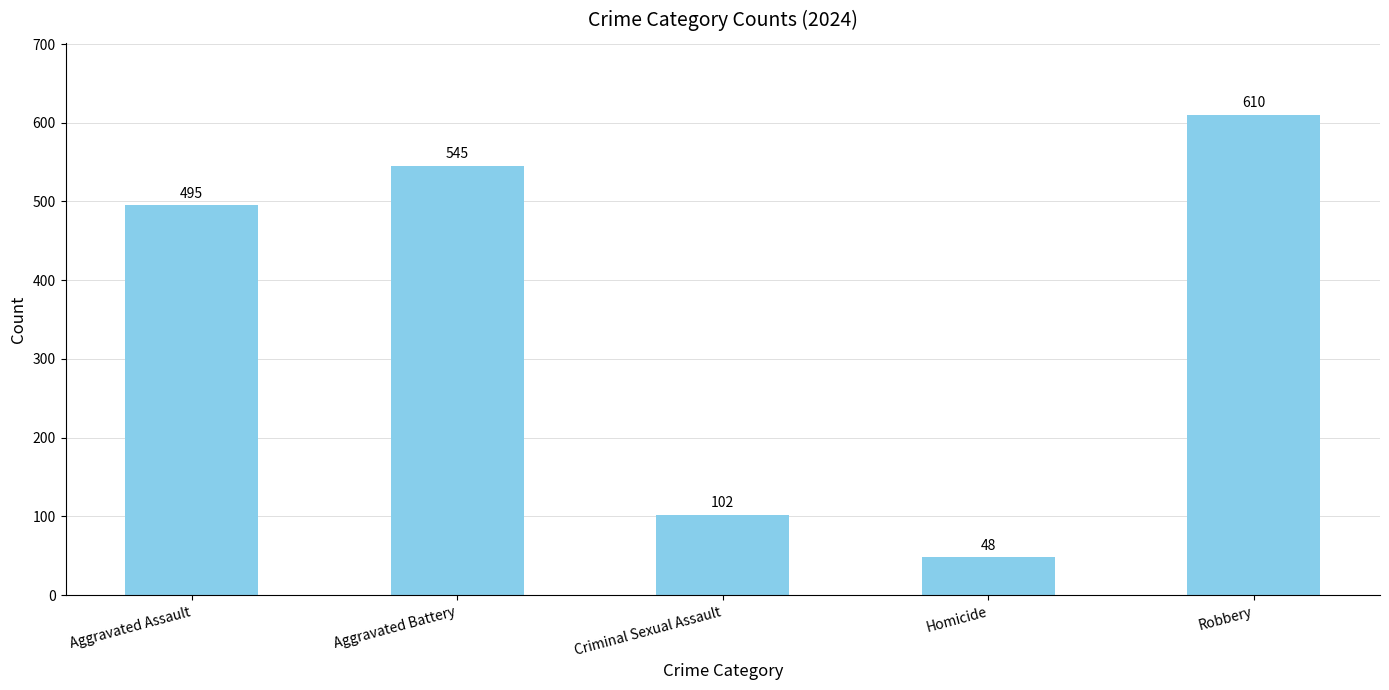

At which category does the chart reach its peak across all series?

Robbery